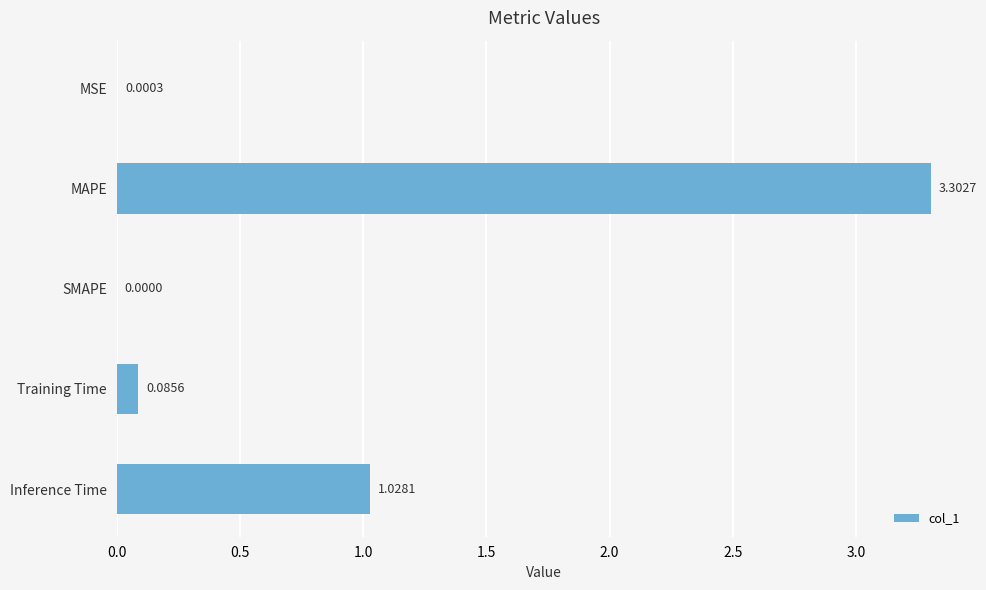

Which label corresponds to the largest value in the chart?

MAPE